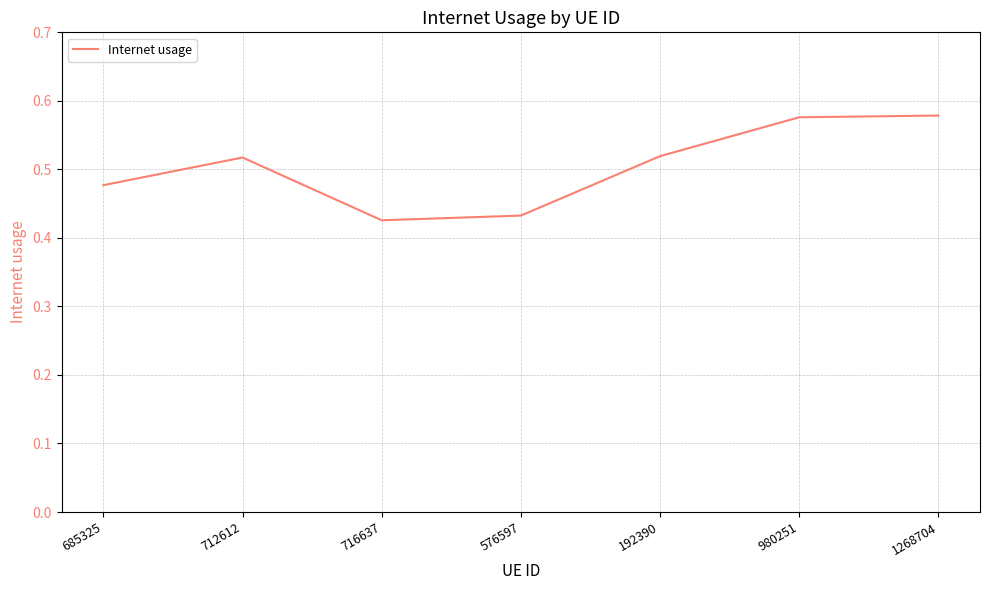

How many values are between 0 and 1?

7